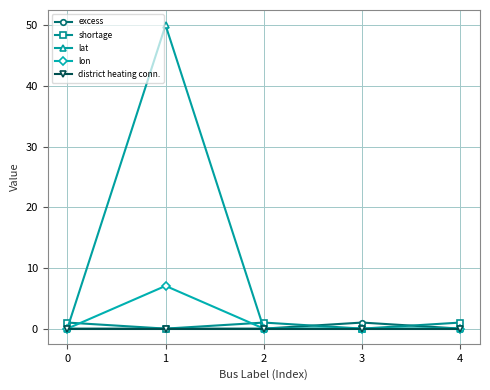

What is the total value across all series at 4?

1.0